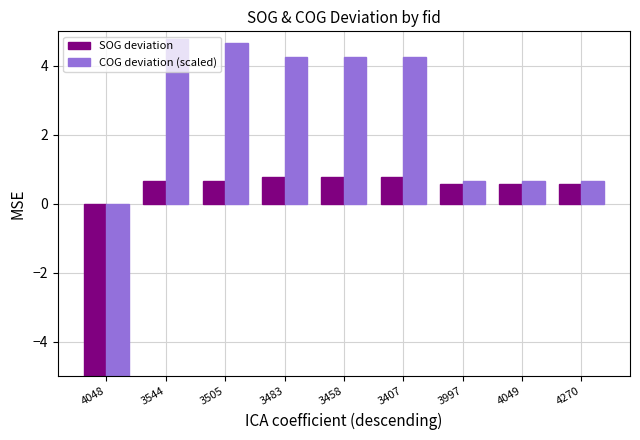

True or false: COG deviation (scaled) has a value of 6.6 at 3505.

False